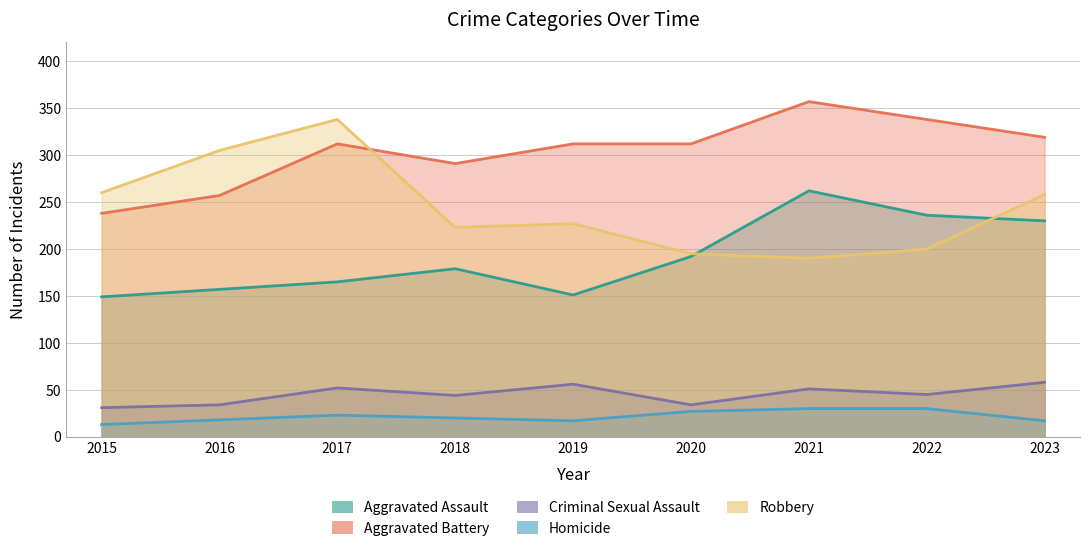

At 2016, list the series in order from smallest to largest.

Homicide, Criminal Sexual Assault, Aggravated Assault, Aggravated Battery, Robbery